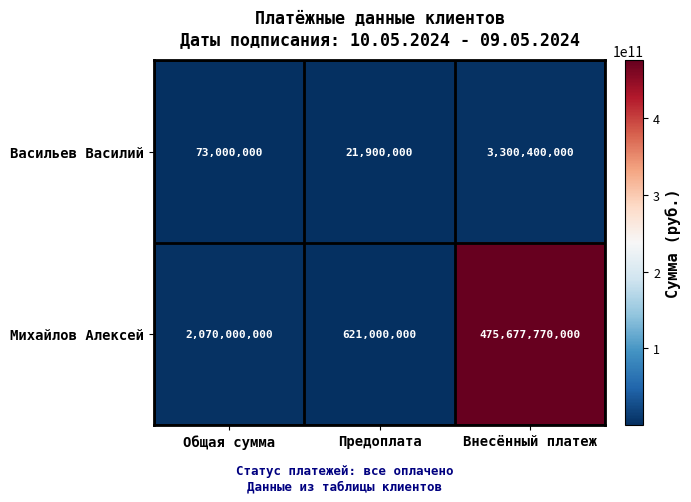

The Васильев Василий series shows 73000000 at Общая сумма. True or false?

True